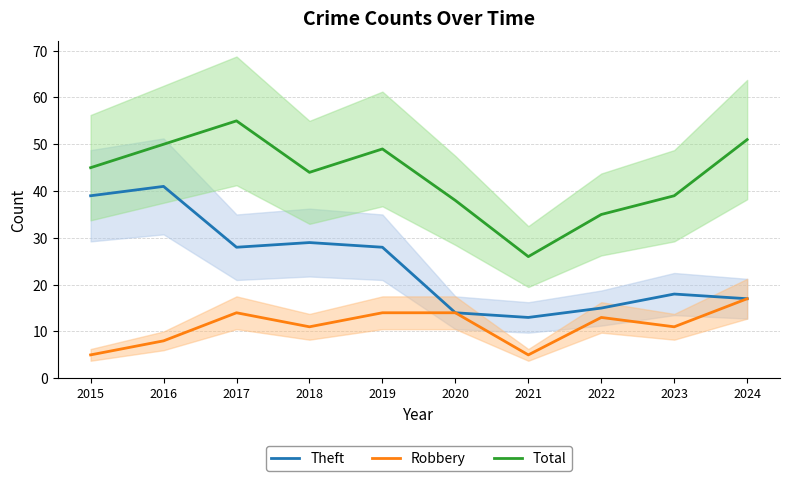

List the labels in order of Robbery value, largest first.

2024, 2017, 2019, 2020, 2022, 2018, 2023, 2016, 2015, 2021